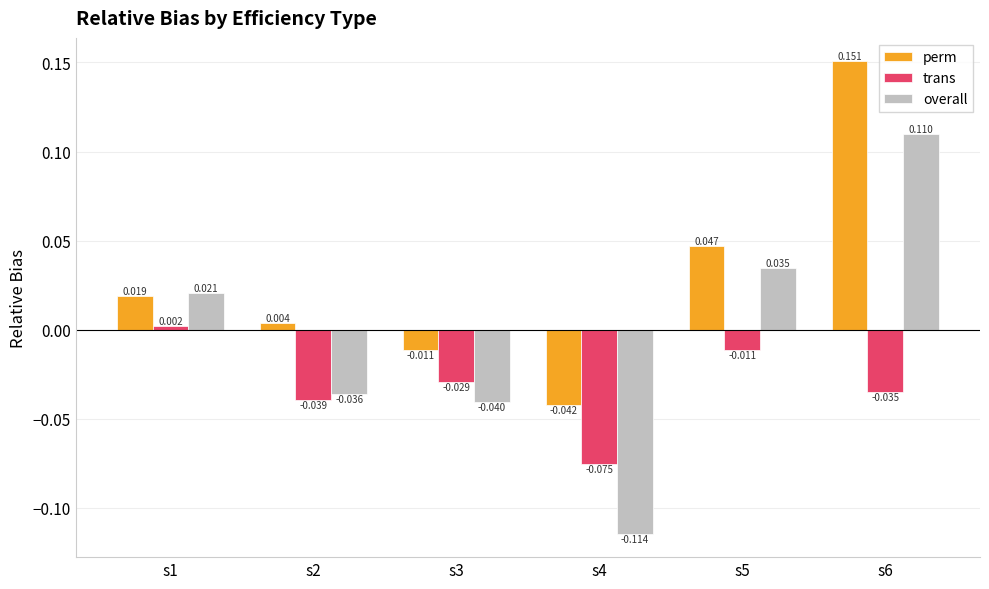

Which series has the largest total across all categories?

perm